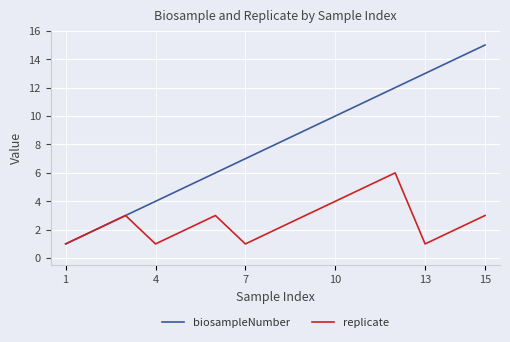

List the series in order of their peak value, lowest first.

replicate, biosampleNumber